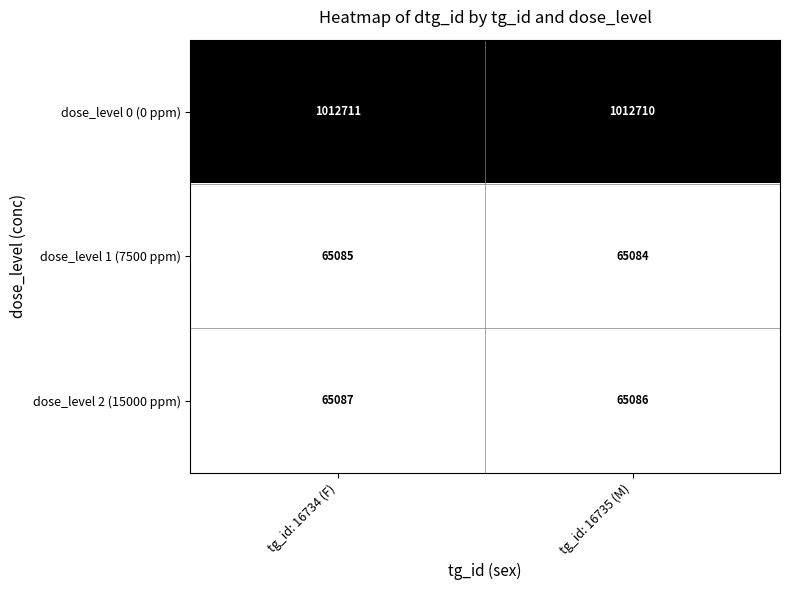

Is it true that dose_level 1 (7500 ppm) equals 65085 at tg_id: 16734 (F)?

True